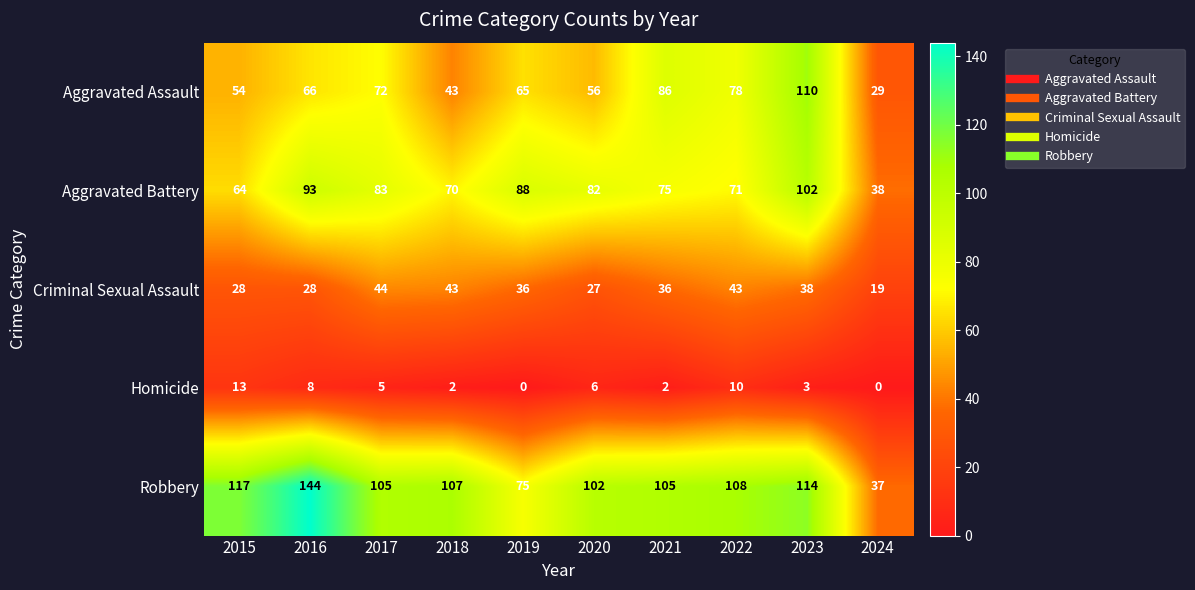

What is the average value of the Robbery series?

101